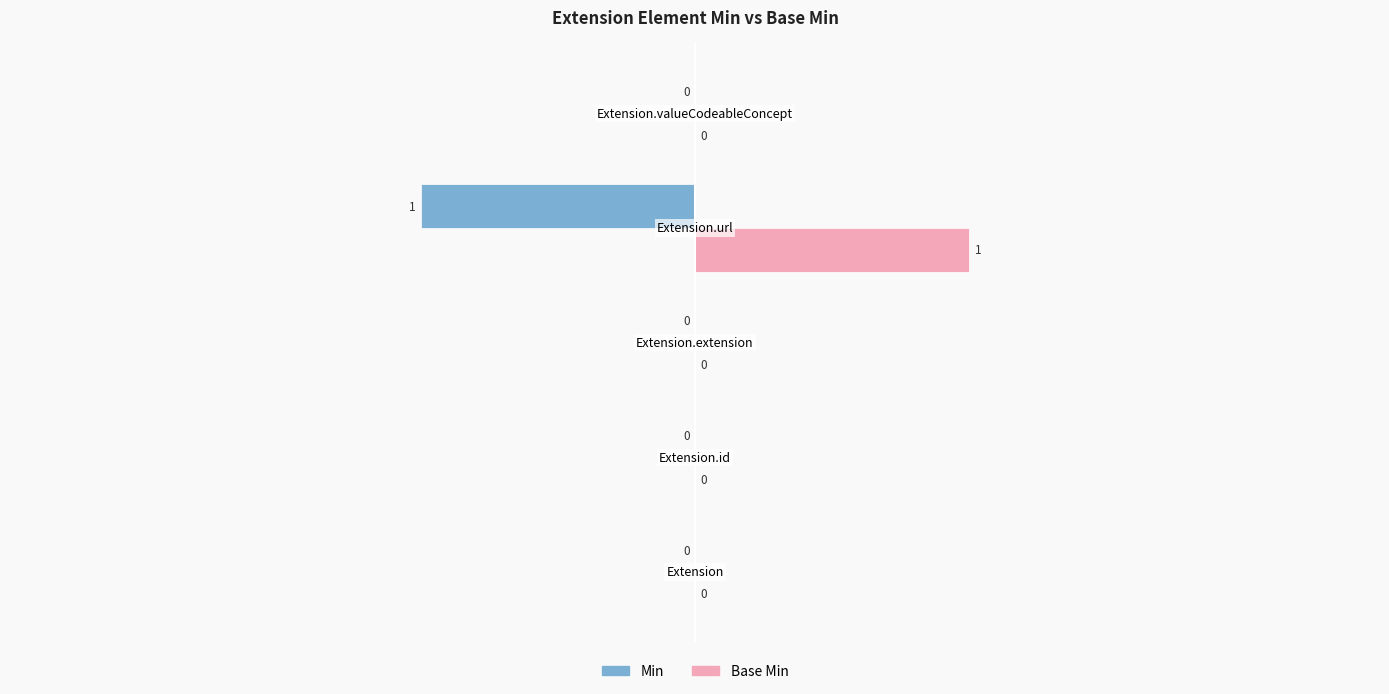

Which series has the largest total across all categories?

Base Min